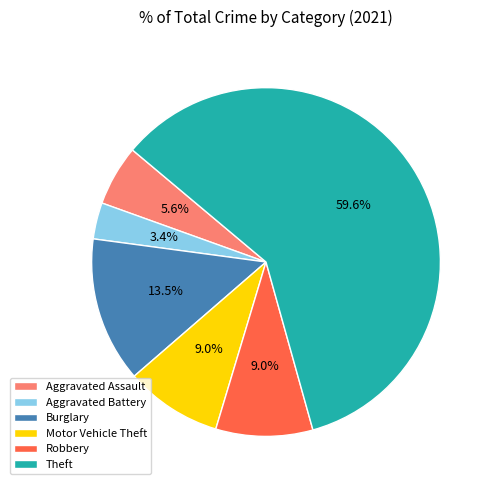

Which category has the smallest portion of the pie?

Aggravated Battery